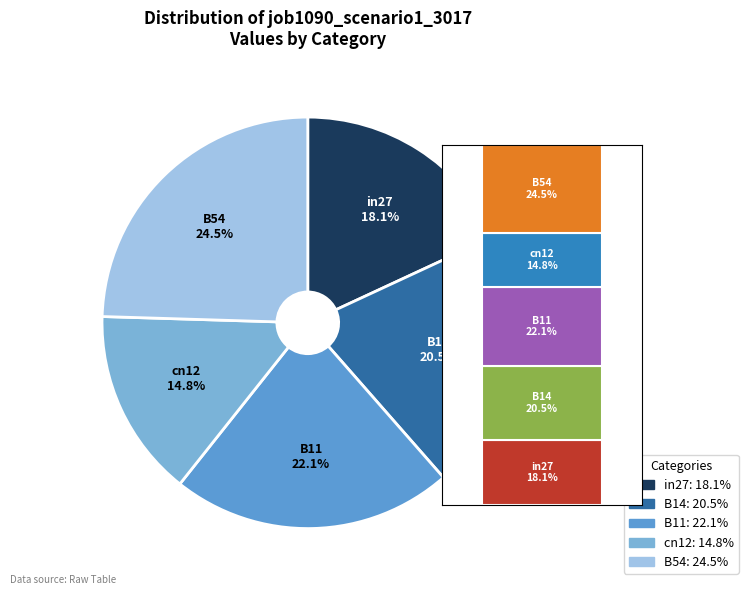

How many slices are in this pie chart?

5